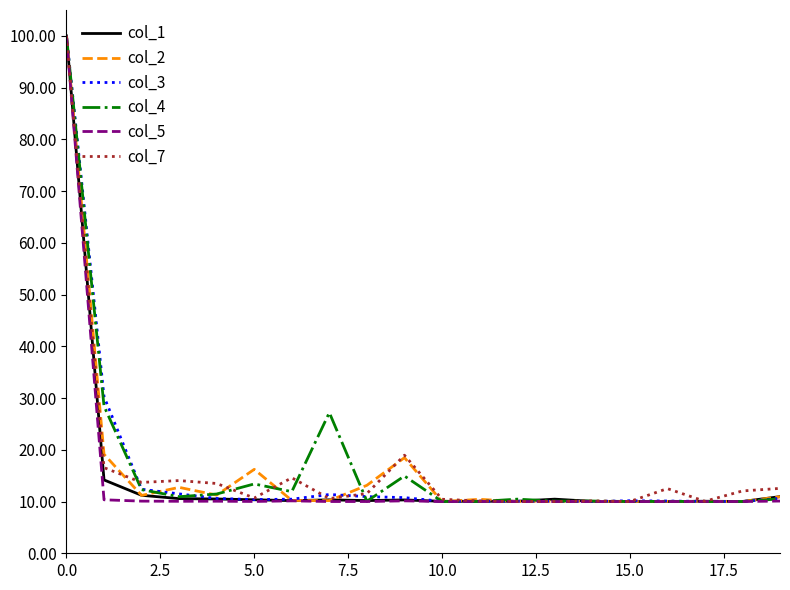

What is the smallest value displayed?

10.0